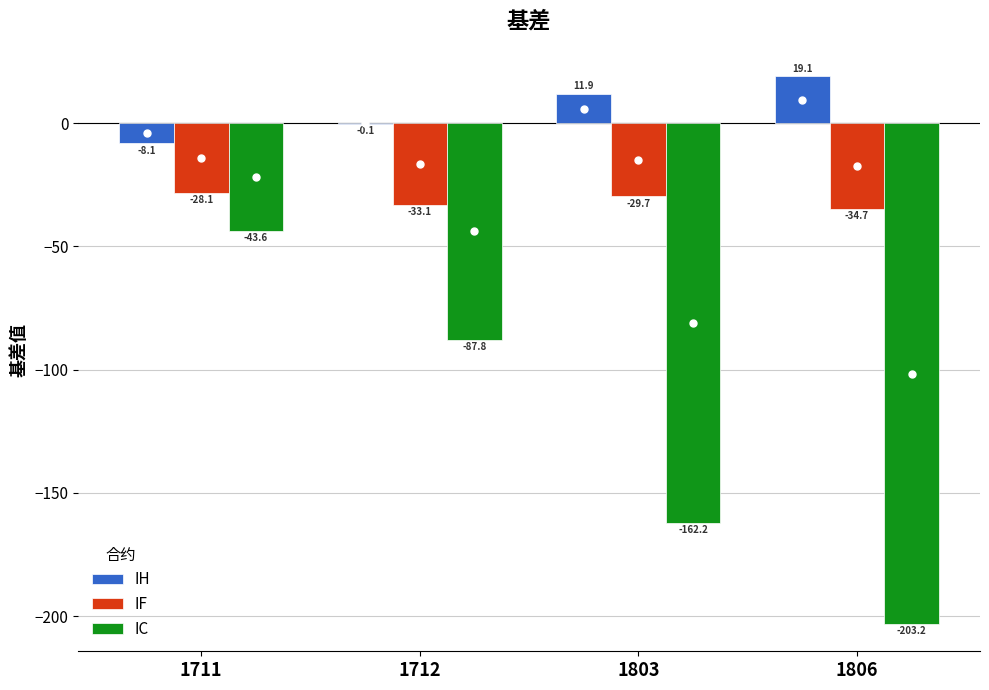

How many series are shown in this chart?

3